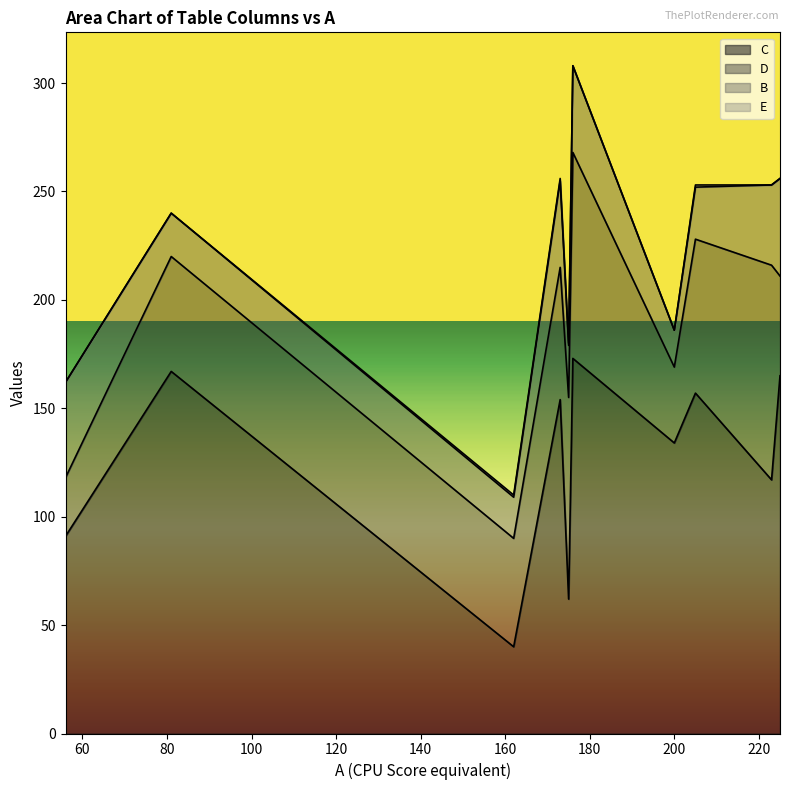

Is it true that E equals 1 at 223?

False